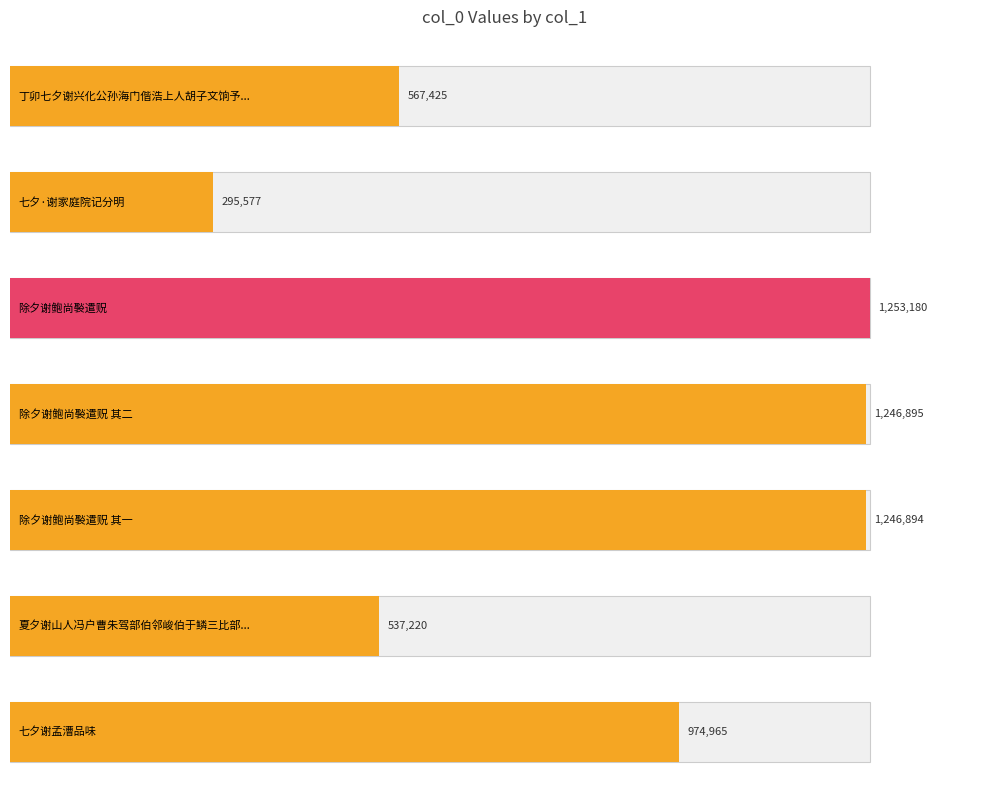

Reading right to left, transcribe all the data shown in this chart.

七夕谢孟漕品味=974965	夏夕谢山人冯户曹朱驾部伯邻峻伯于鳞三比部见过分韵得天字时谢将有行期=537220	除夕谢鲍尚褧遣贶 其一=1246894	除夕谢鲍尚褧遣贶 其二=1246895	除夕谢鲍尚褧遣贶=1253180	七夕·谢家庭院记分明=295577	丁卯七夕谢兴化公孙海门偕浩上人胡子文饷予以系得牛字=567425